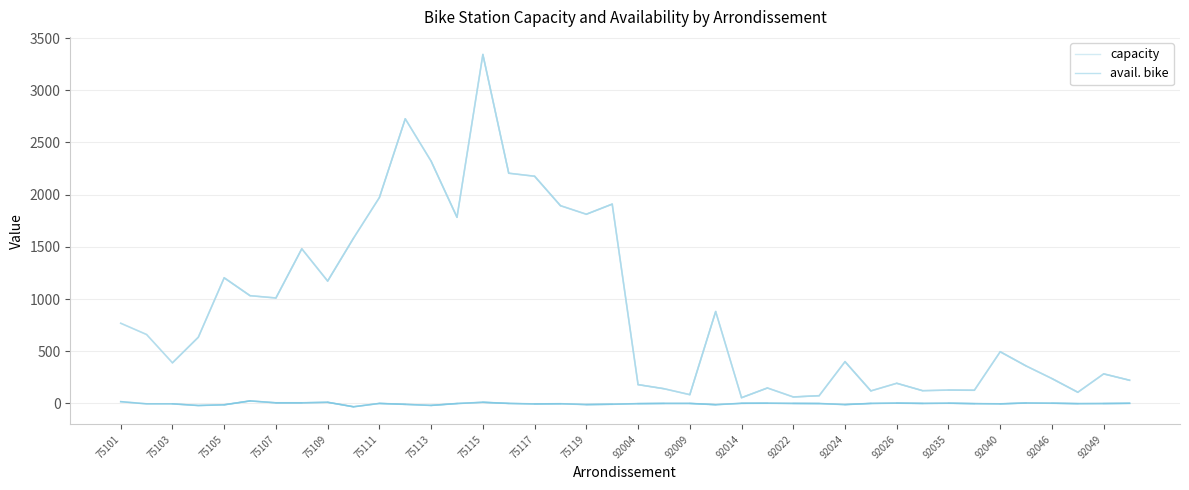

True or false: avail. bike and capacity intersect in this chart.

False